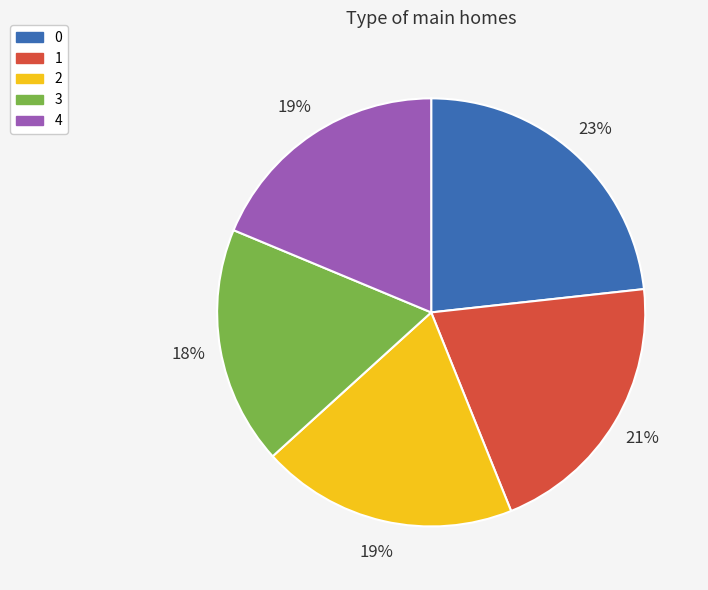

To the nearest percent, what portion does 0 represent?

23%